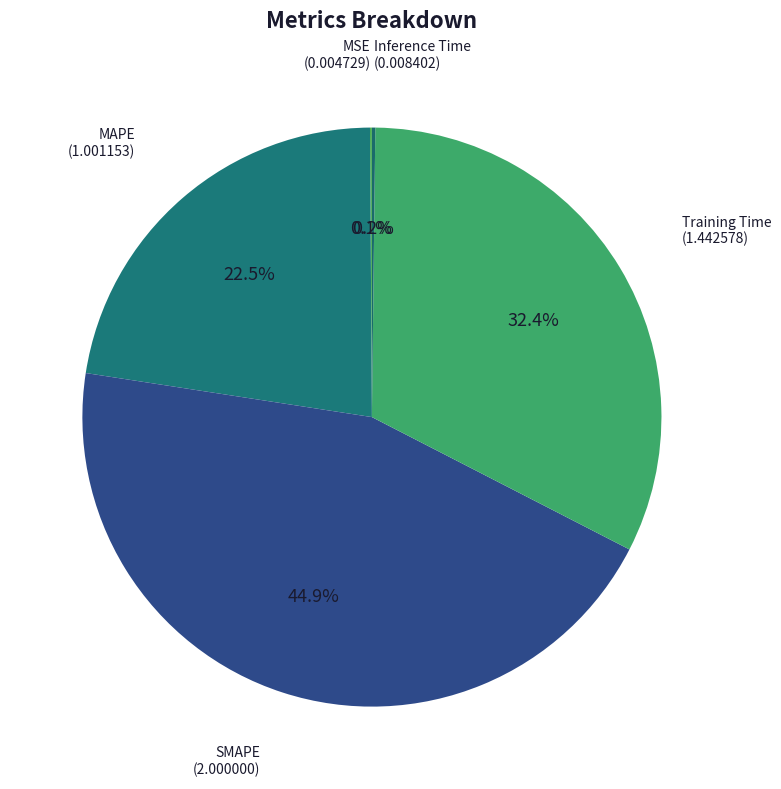

Rank the categories by value from highest to lowest.

SMAPE, Training Time, MAPE, Inference Time, MSE